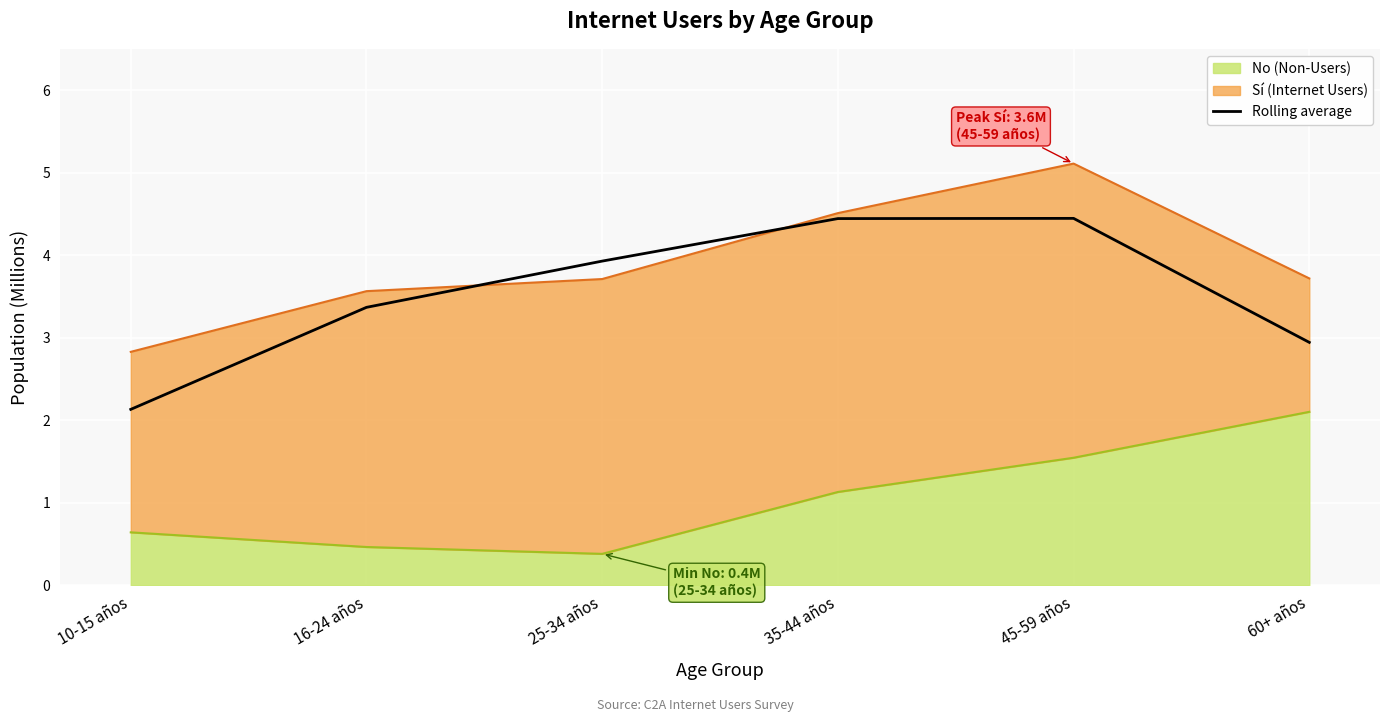

Rank the categories by value from highest to lowest.

45-59 años, 35-44 años, 25-34 años, 16-24 años, 60+ años, 10-15 años